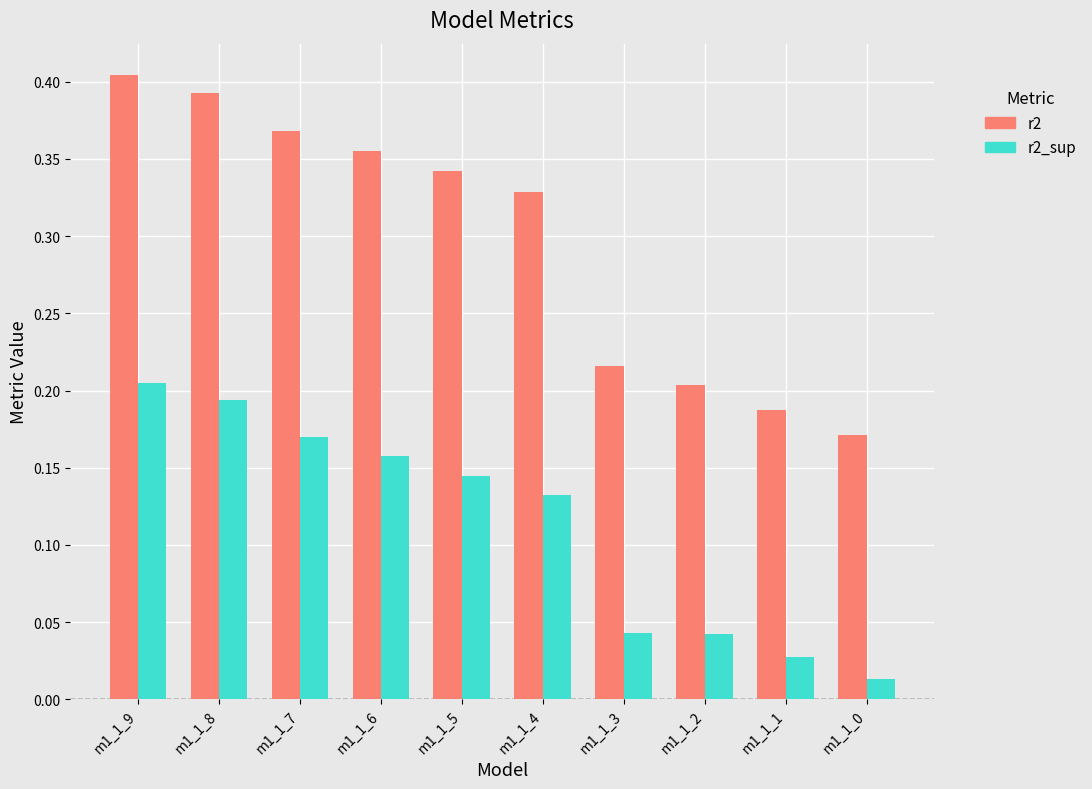

List the series in order of their peak value, lowest first.

r2_sup, r2